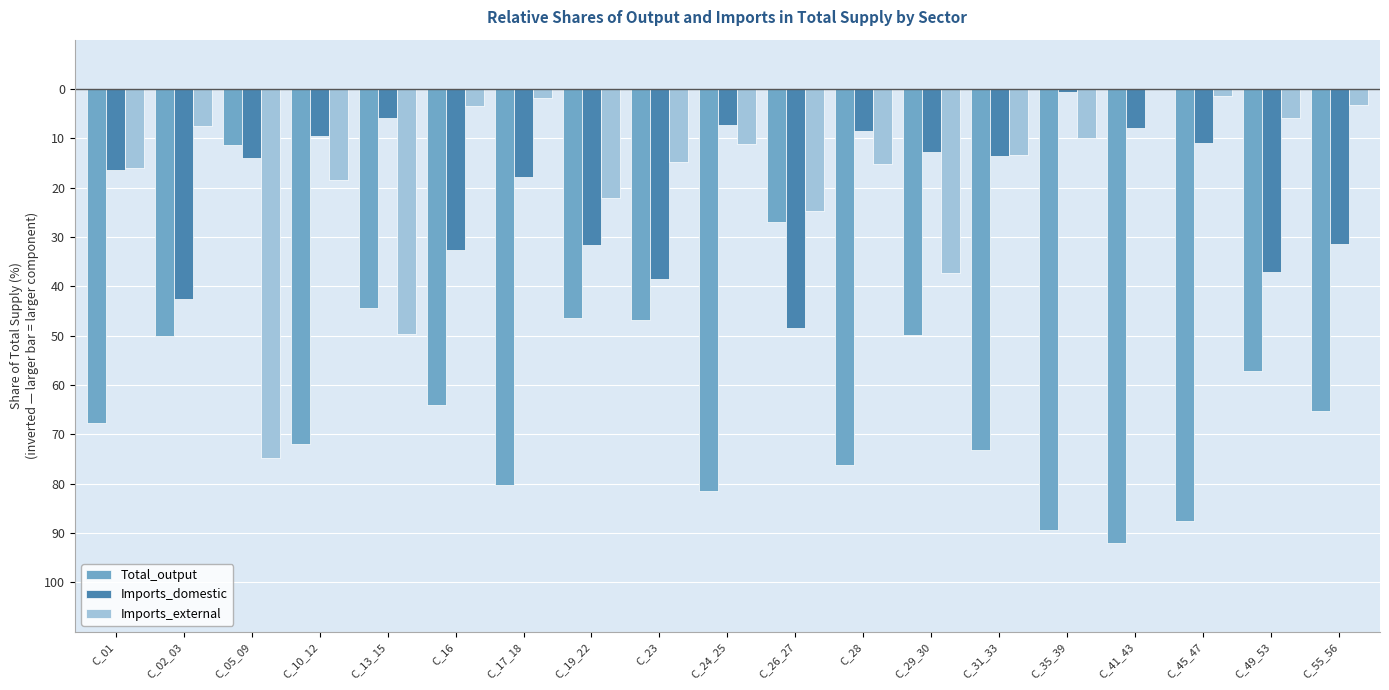

The Imports_external series shows -15.3 at C_28. True or false?

True